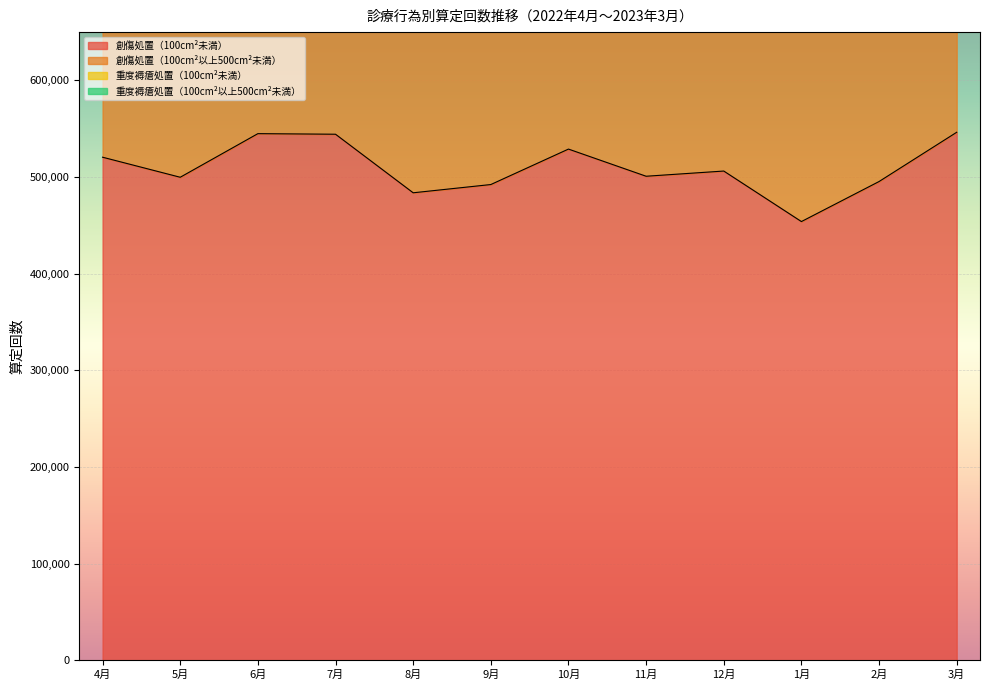

What is the sum of the 創傷処置（100cm²以上500cm²未満） values at 3月 and 7月?

695985